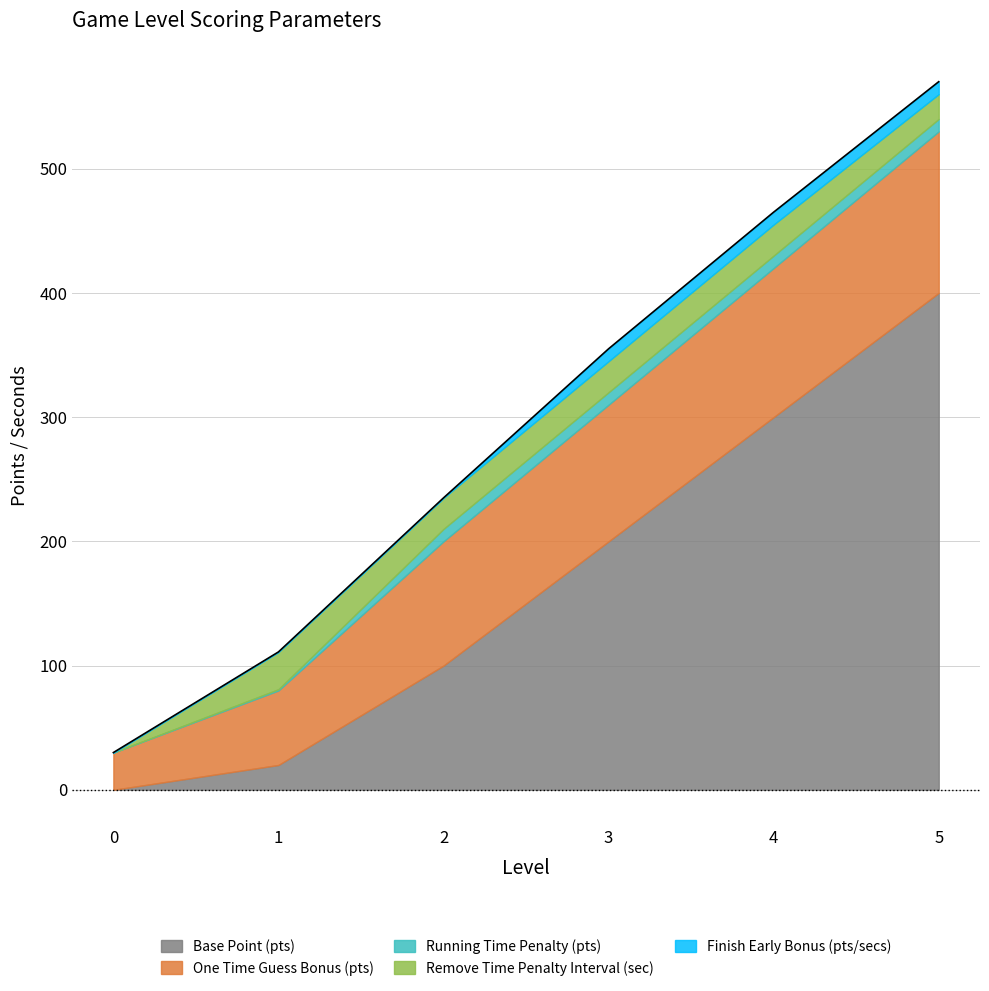

Which has a higher value, 5 or 3?

5